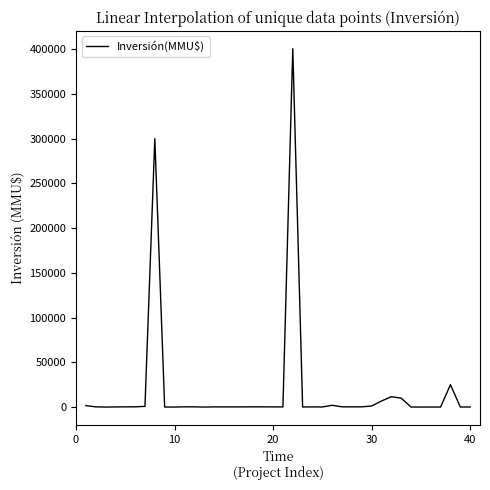

What is the maximum value shown in the chart?

400500